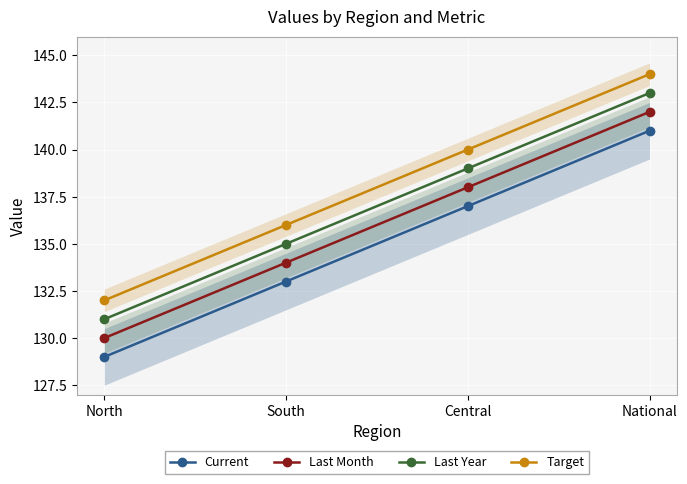

Which label corresponds to the smallest value in the chart?

North